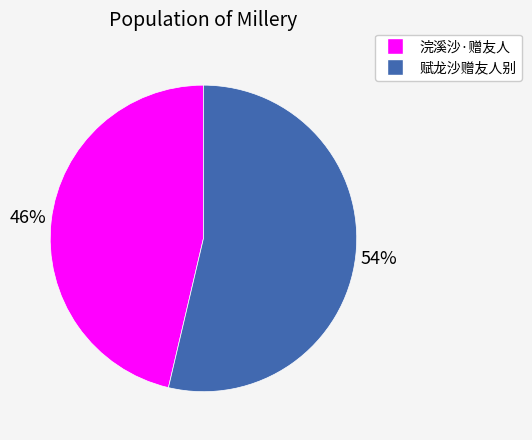

To the nearest percent, what is the average slice percentage?

50%